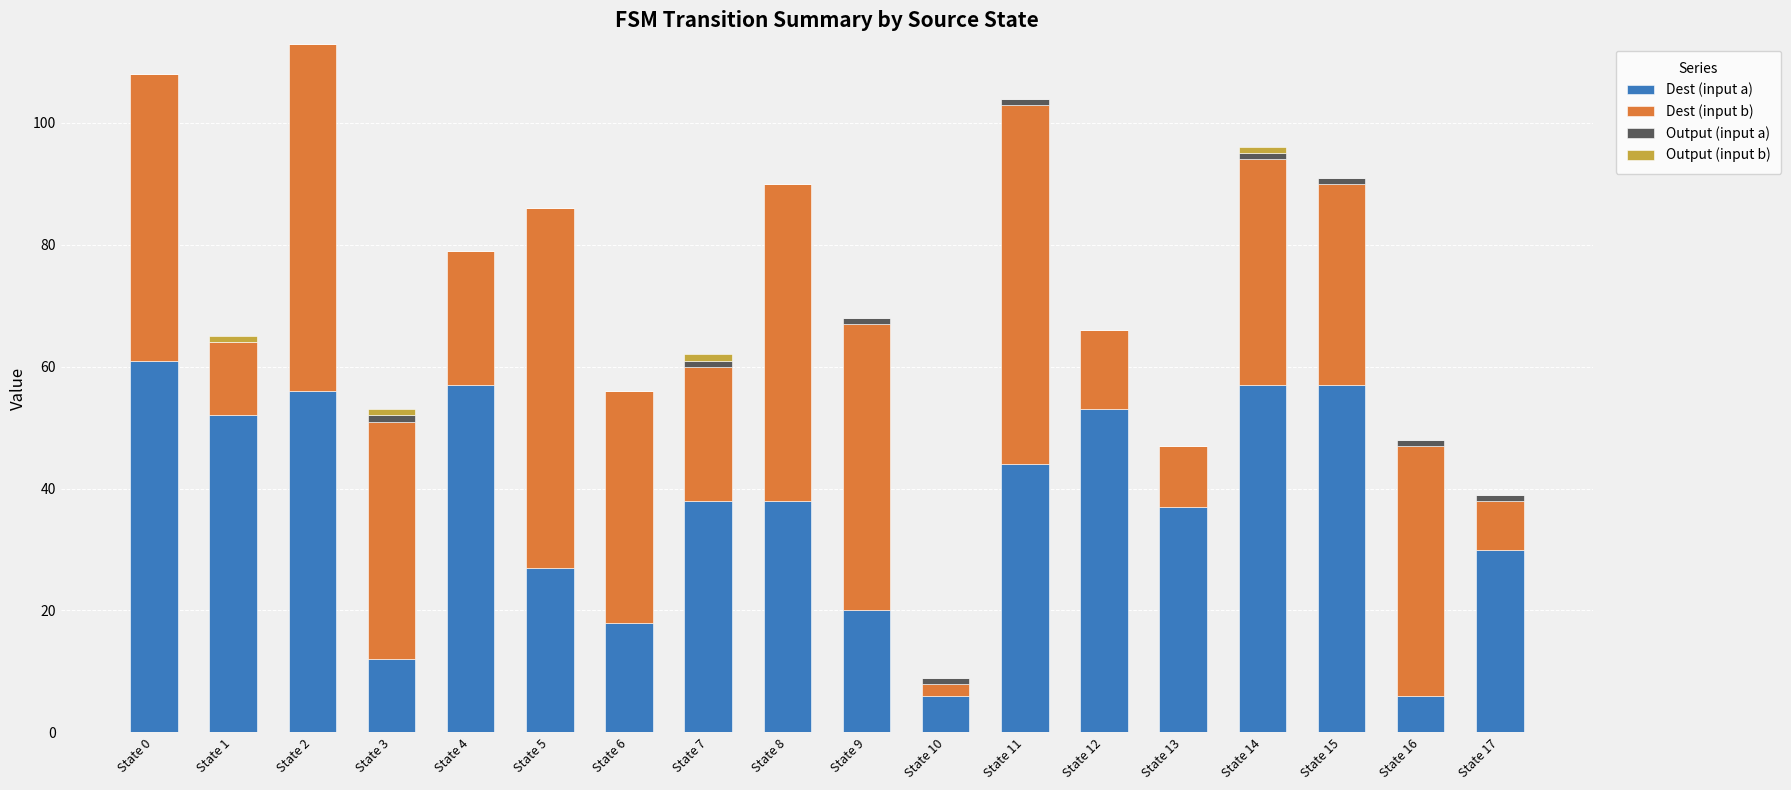

What is the sum of all Dest (input a) values?

669